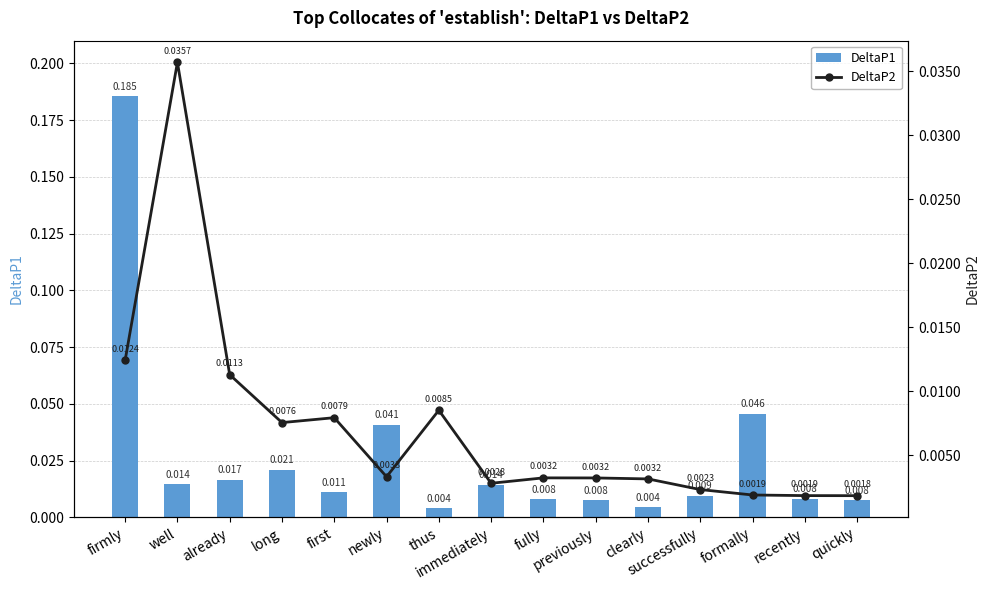

The DeltaP2 series shows 0.0 at already. True or false?

False